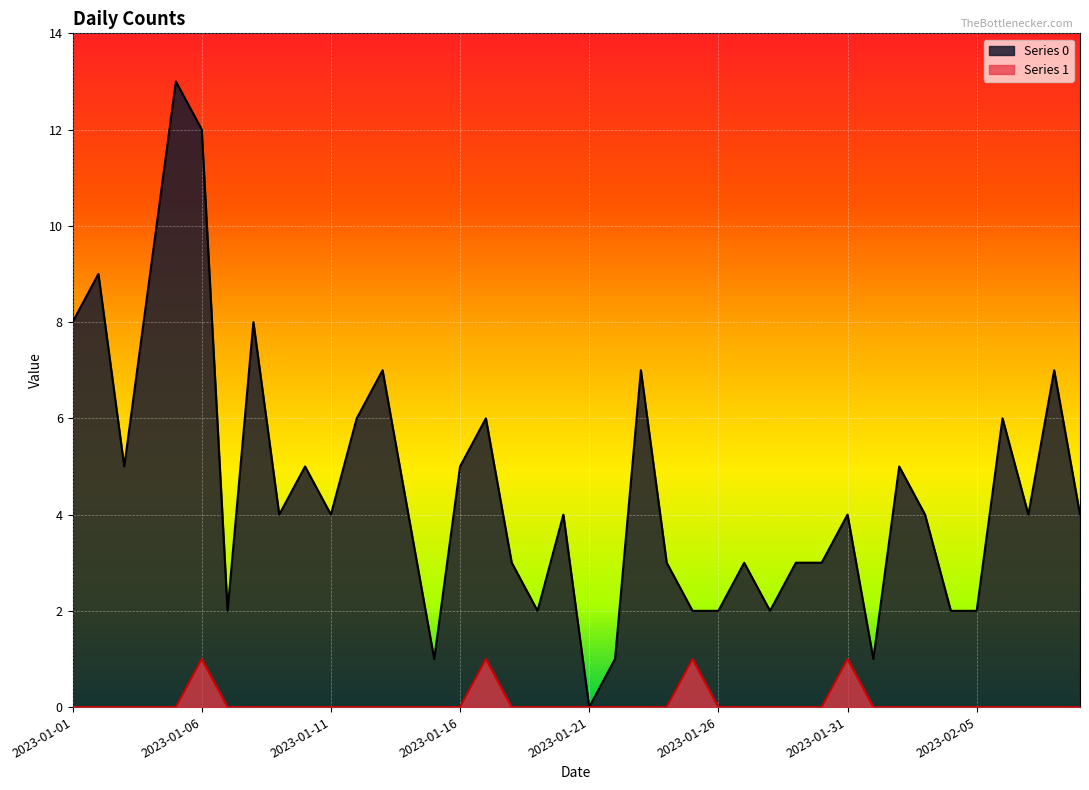

Is it true that 0 equals 4 at 2023-02-09?

True